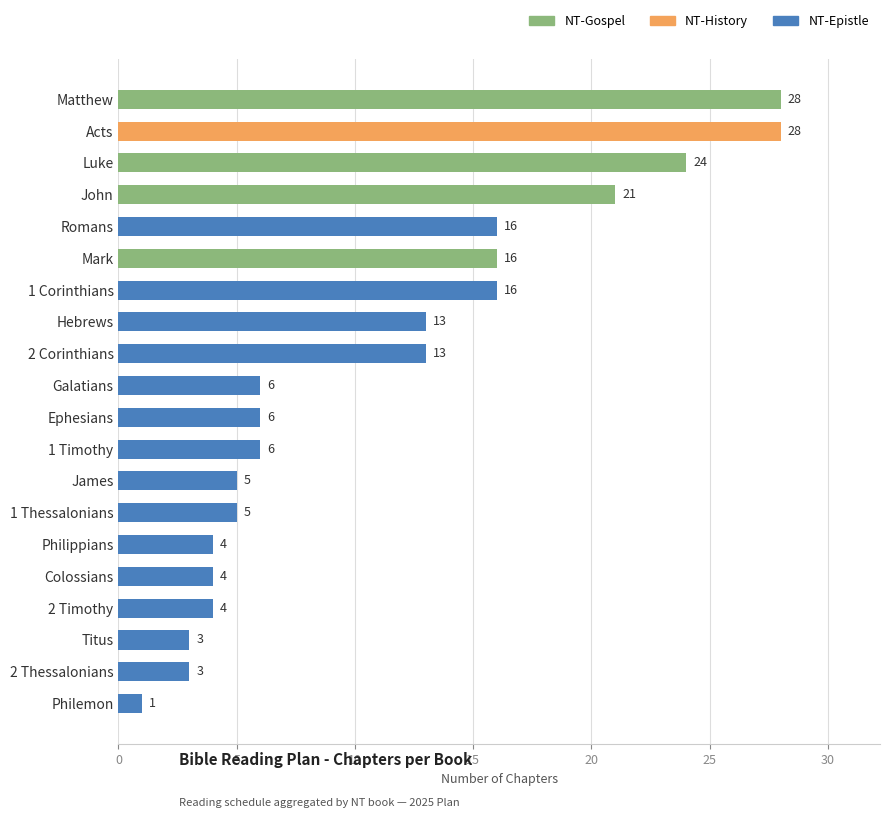

What is the label of the 8th bar from the top?

Hebrews